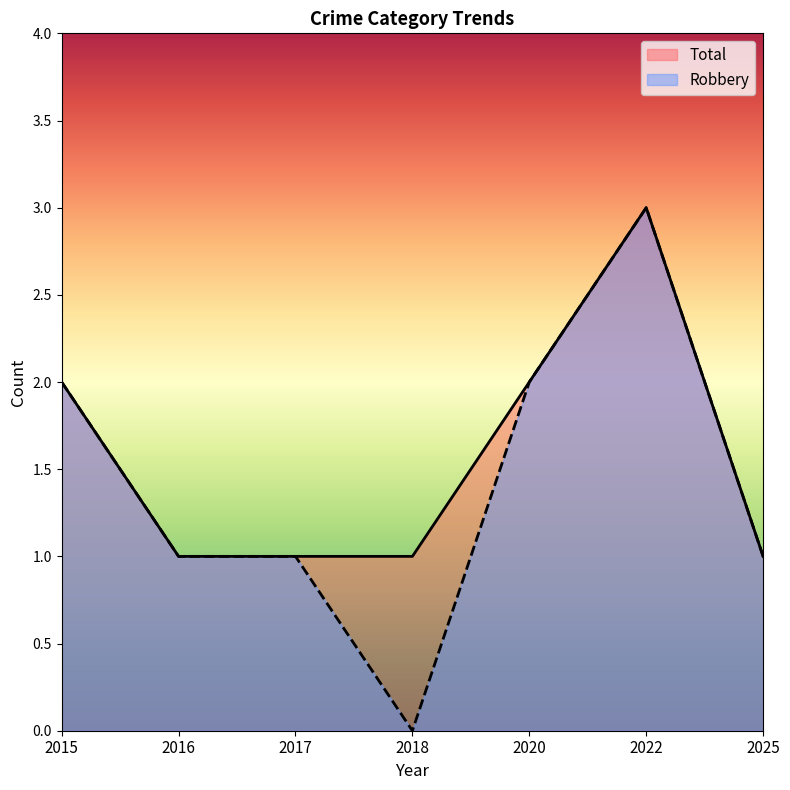

True or false: Robbery has a value of 3 at 2022.

True